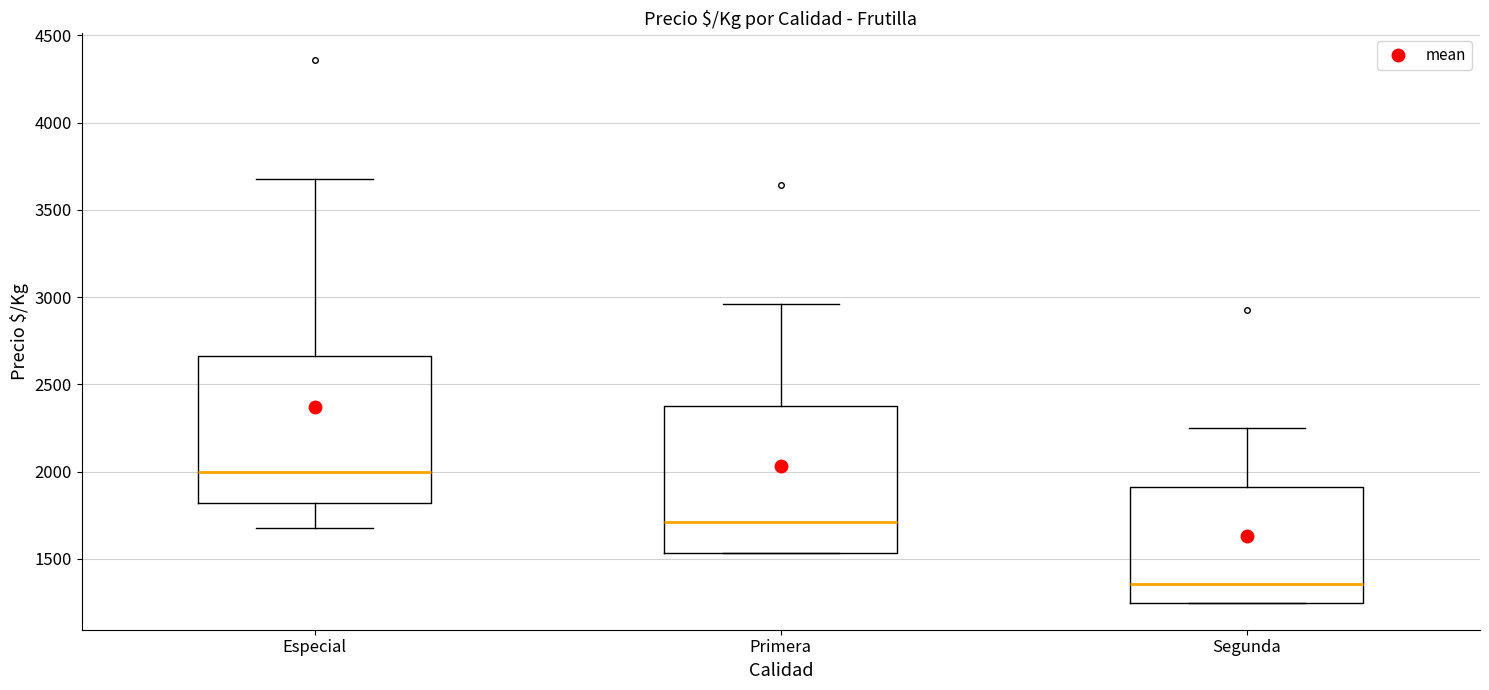

Reading left to right, read every box against the y-axis: the position of its median line, the range the box covers, and the ends of its whiskers. The values are not printed on the chart, so give them approximately, as read against the axis.

Especial: median 2000, box 1800 to 2650, whiskers 1700 to 3700
Primera: median 1700, box 1550 to 2350, whiskers 1550 to 2950
Segunda: median 1350, box 1250 to 1900, whiskers 1250 to 2250